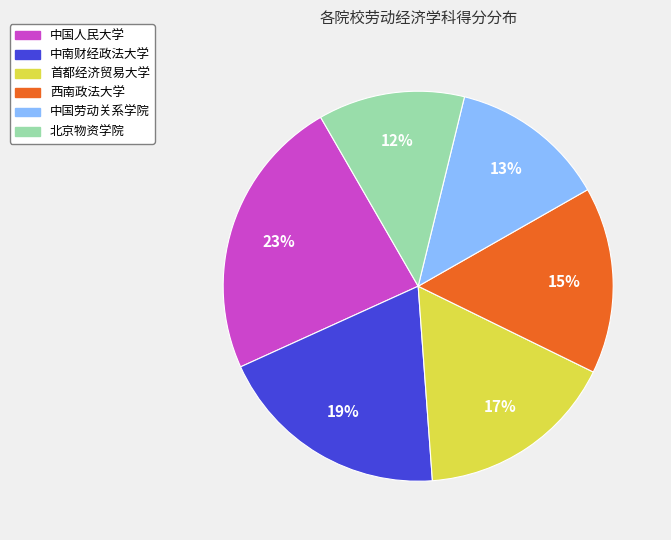

Does any single category account for the majority?

No